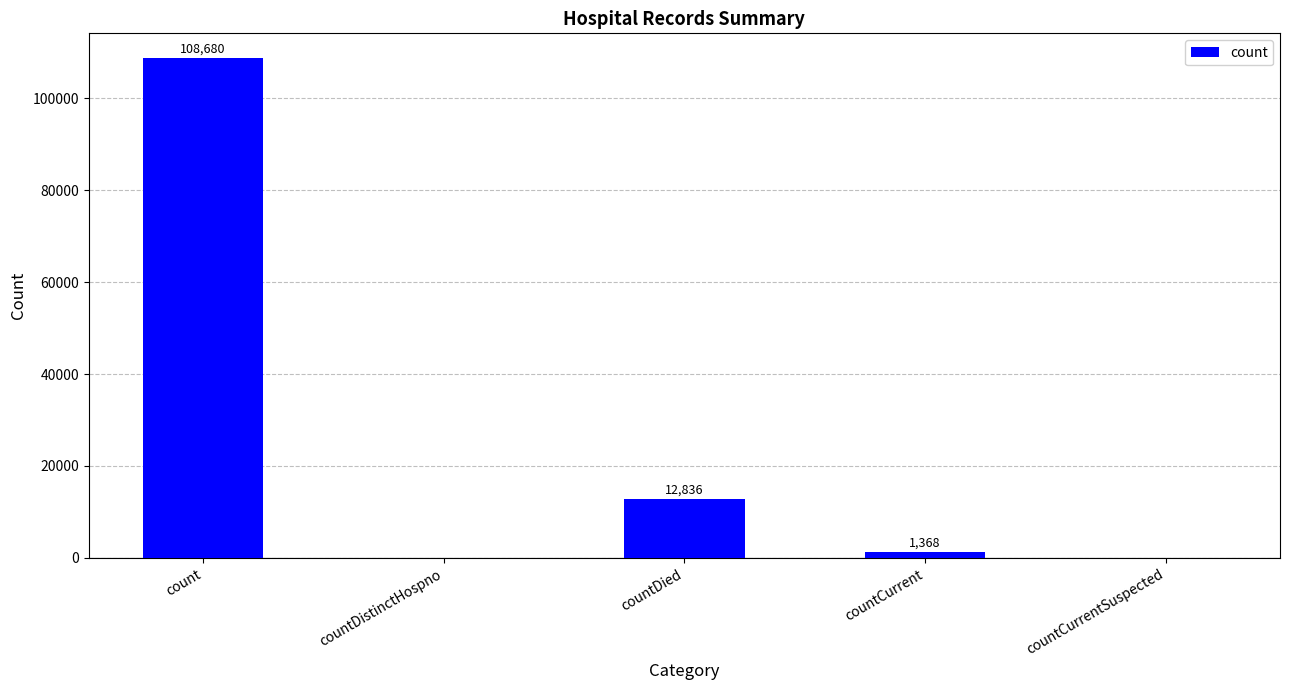

The chart shows a value of -61920 at countCurrentSuspected. True or false?

False